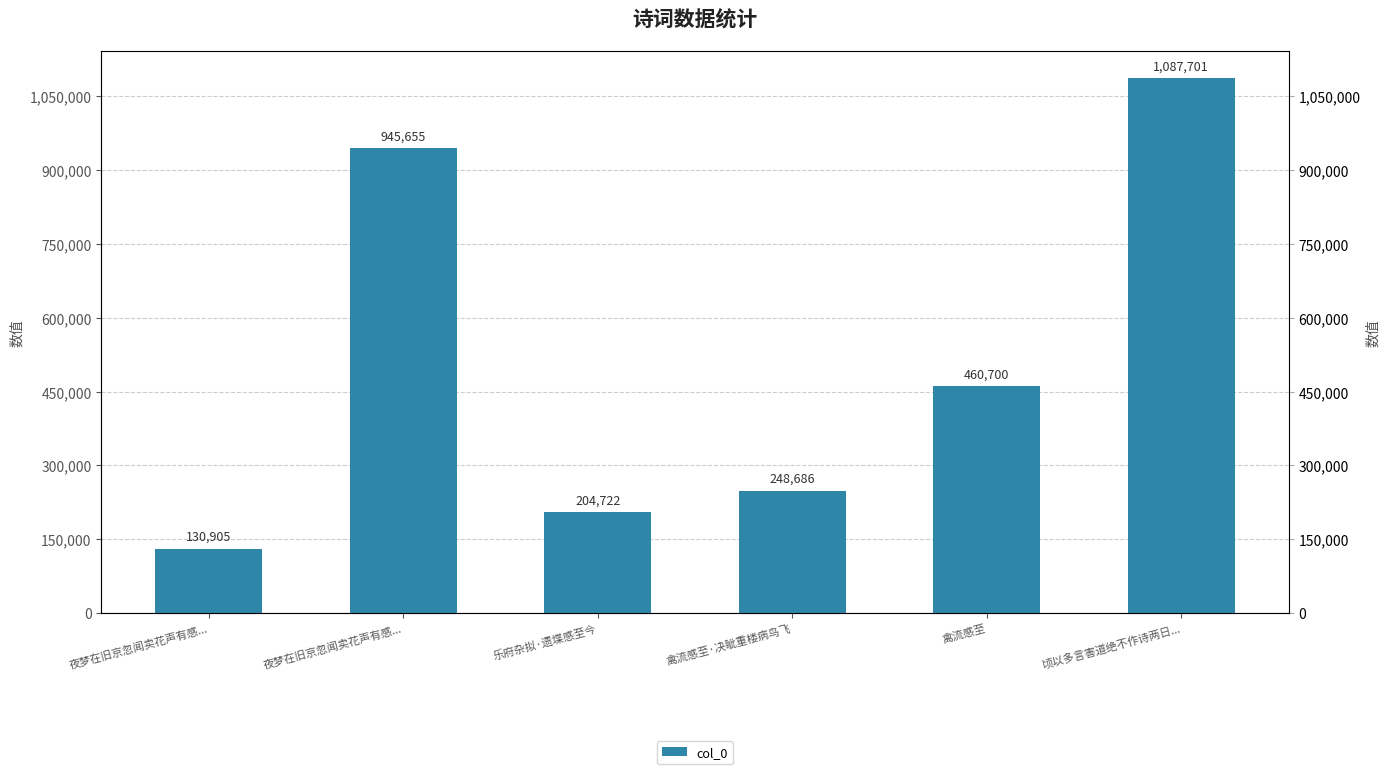

The value at 禽流感至·决眦重楼病鸟飞 is 248686. True or false?

True